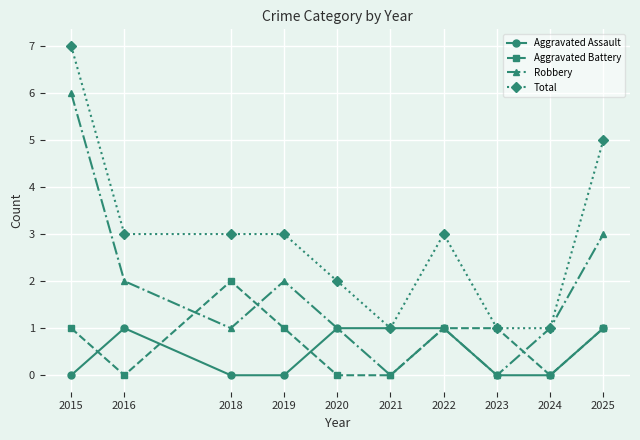

What is the approximate value of Aggravated Battery at 2015?

1